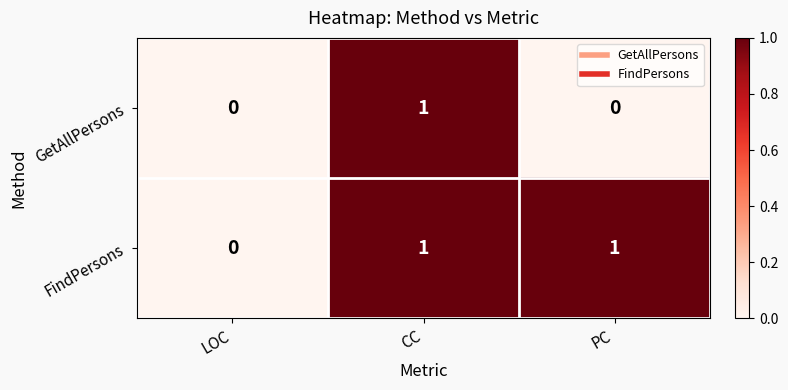

Between CC and PC, which series saw the biggest shift?

GetAllPersons